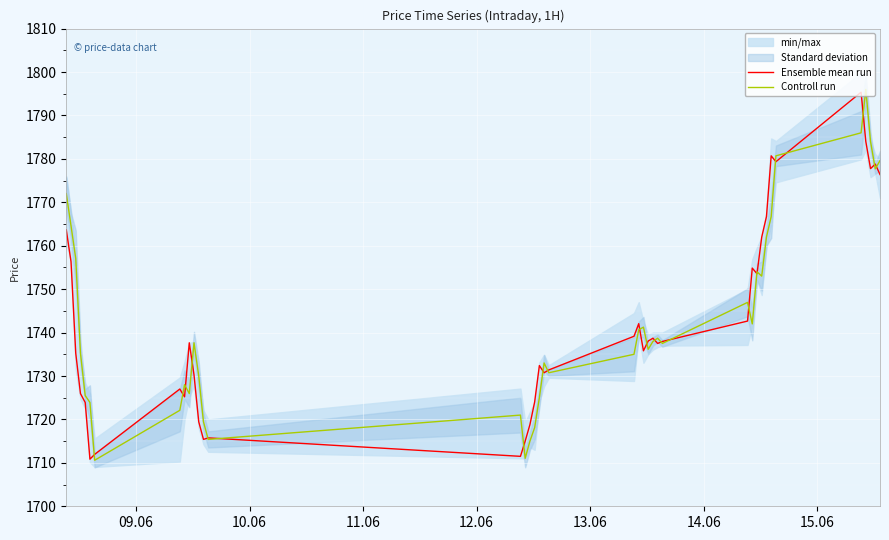

Which series changed the most between 09.06 and 15.06?

Controll run